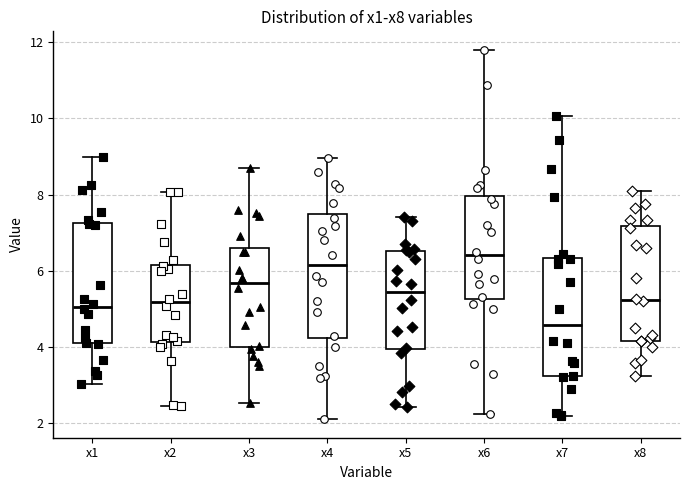

Where is the lower edge of the box for x3 on the y-axis? The values are not printed on the chart, so give them approximately, as read against the axis.

4.0